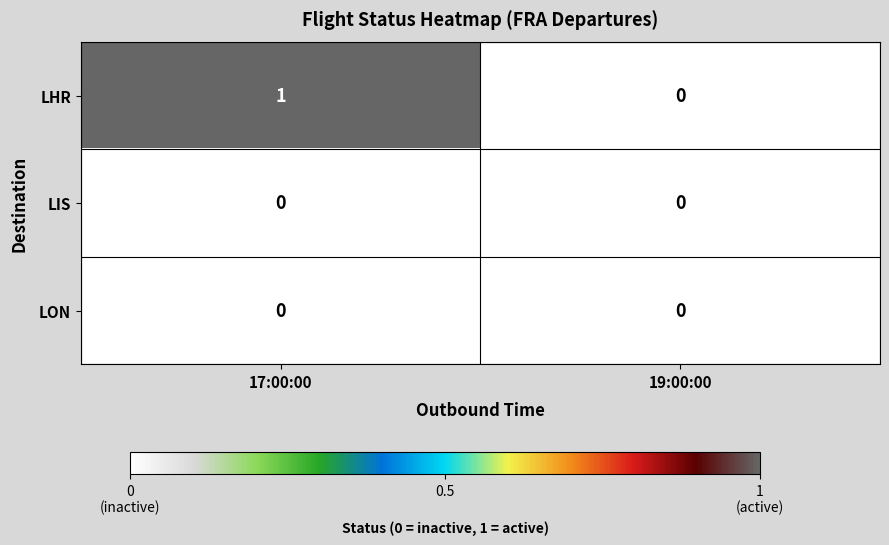

How many series are shown in this chart?

3